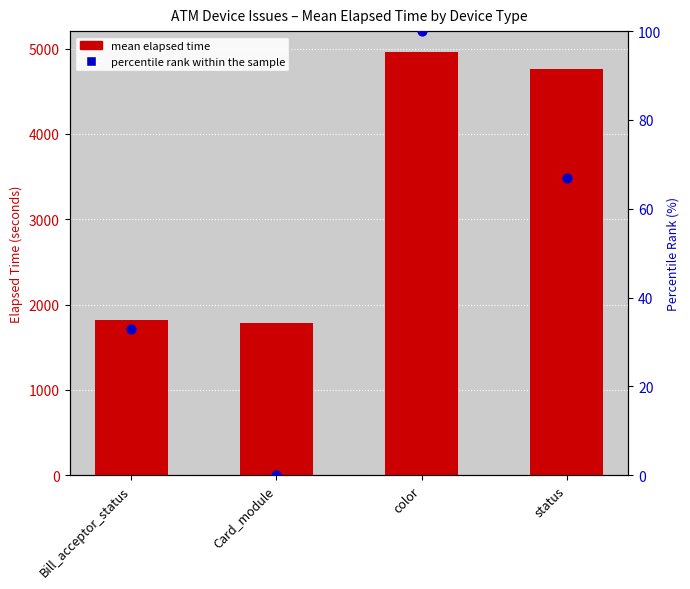

At how many categories does at least one series exceed 1758?

4